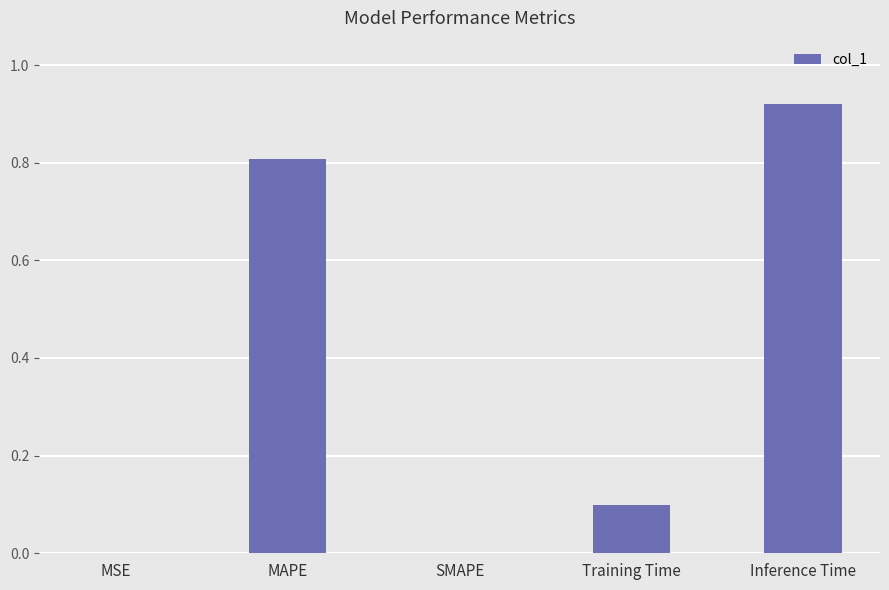

What is the sum of all values?

1.8